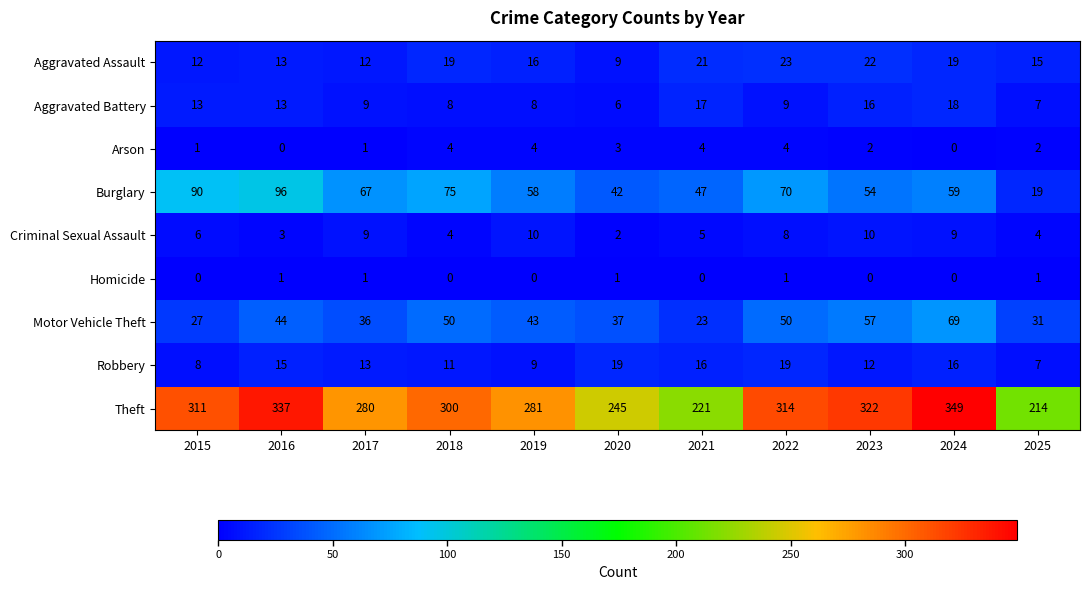

What is the sum of the Aggravated Battery values at 2022 and 2018?

17